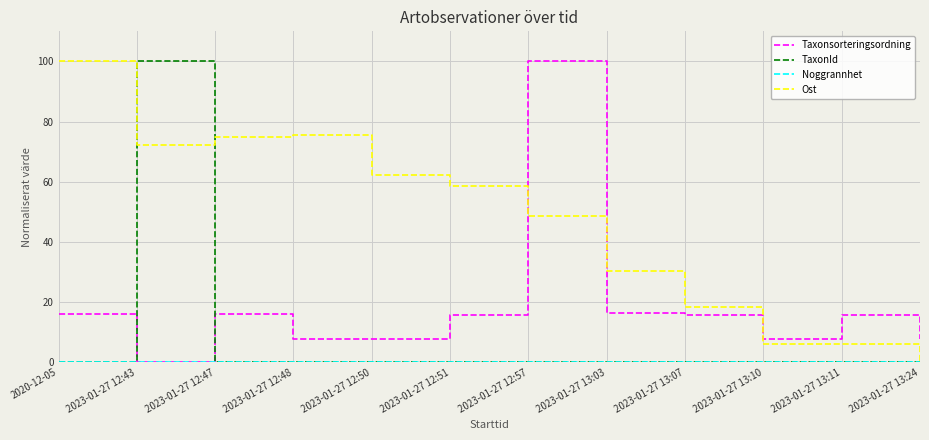

Is it true that Taxonsorteringsordning equals 1.6 at 2023-01-27 13:10?

False